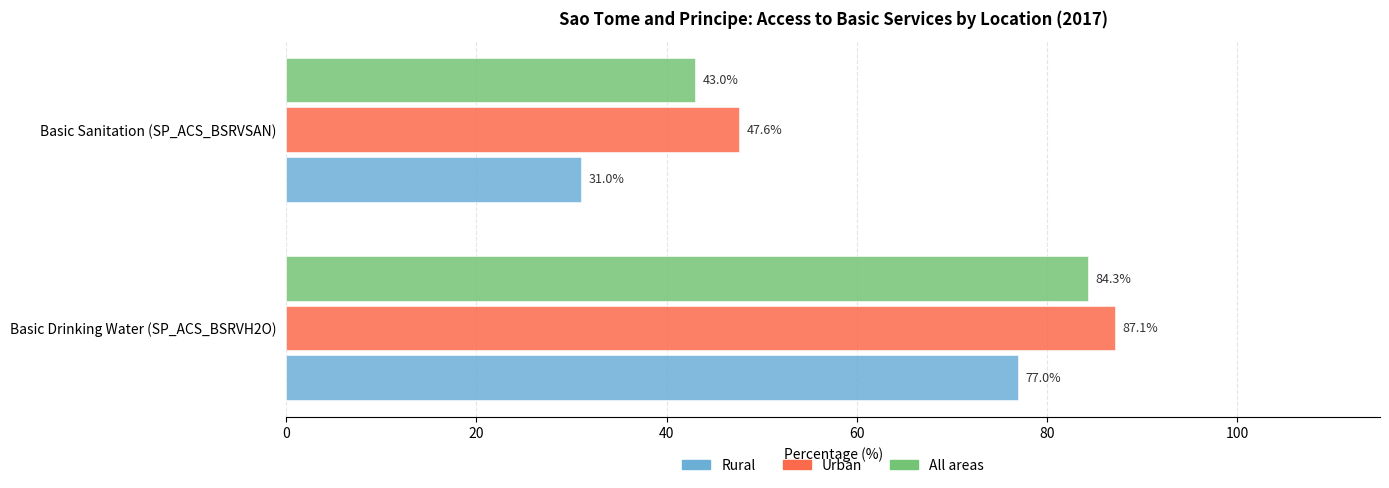

What is the highest value of the Rural series?

77.0